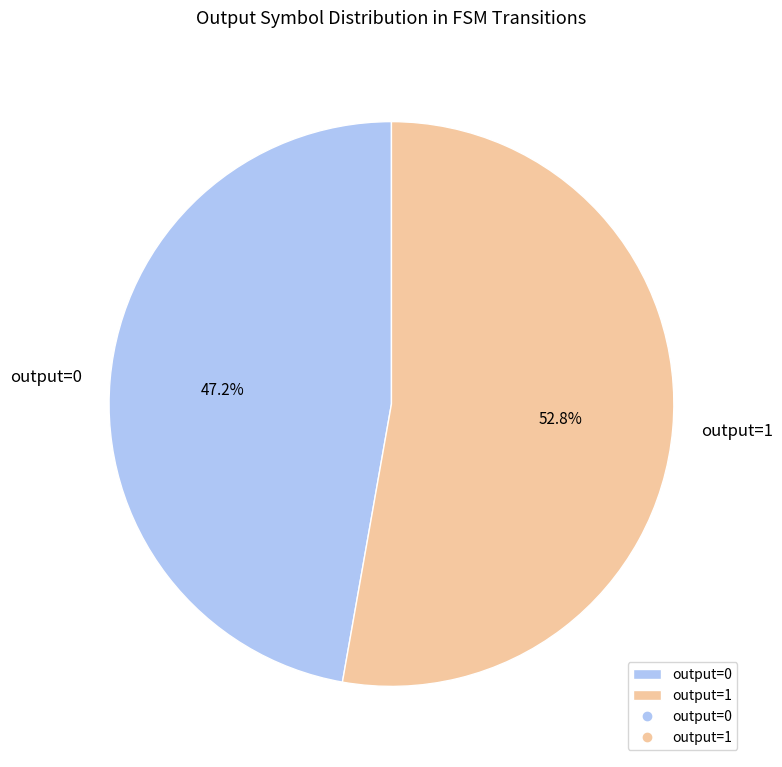

How many segments does this pie chart have?

2